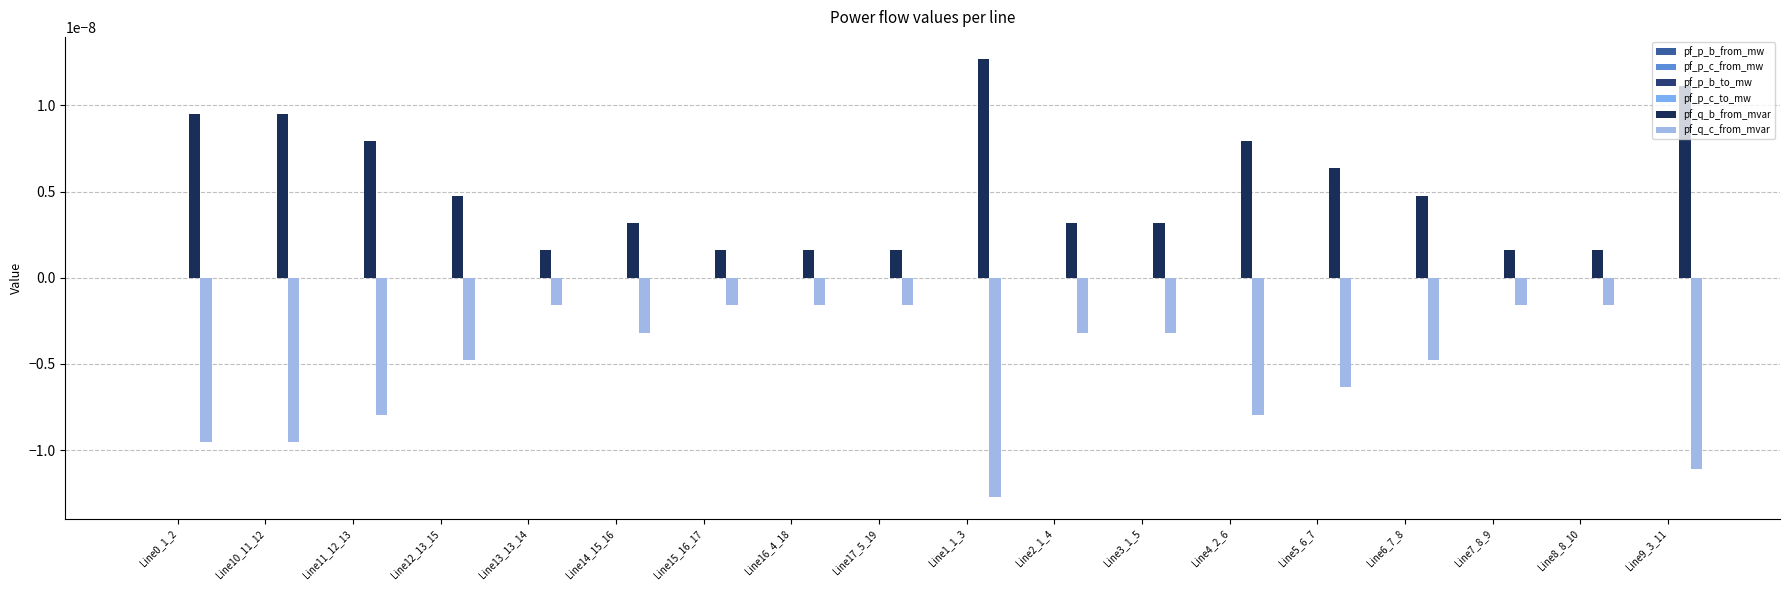

Which series has the largest total across all categories?

pf_q_b_from_mvar